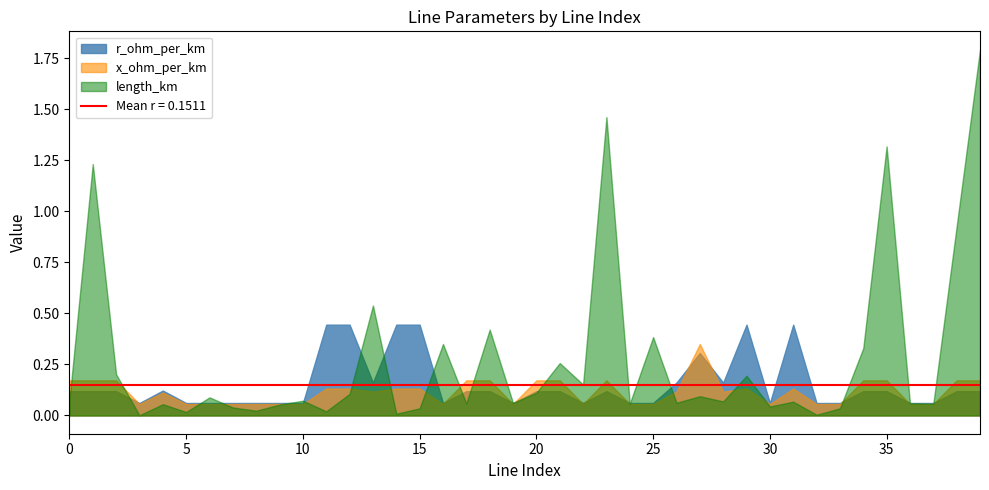

Rank the series at 31 from highest to lowest value.

r_ohm_per_km, x_ohm_per_km, length_km